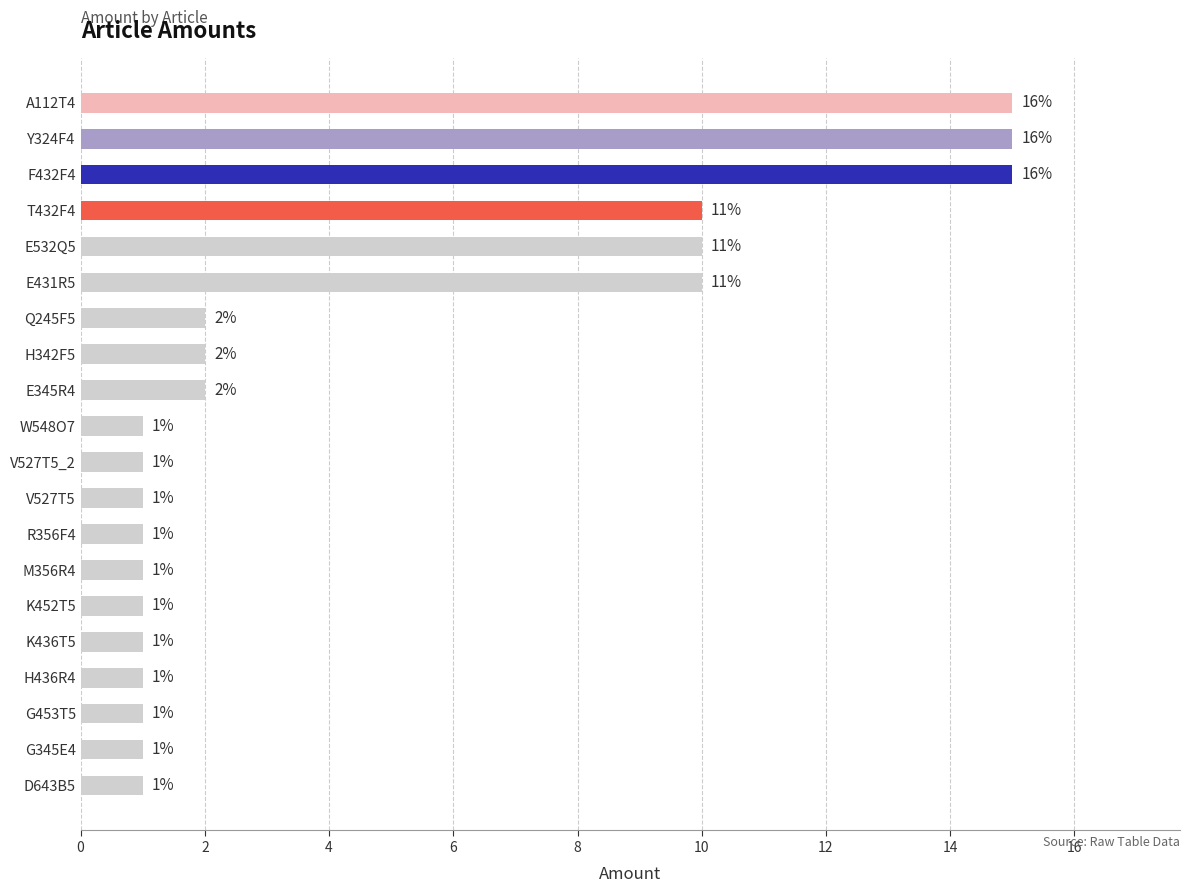

What is the change in value from Y324F4 to R356F4?

-14